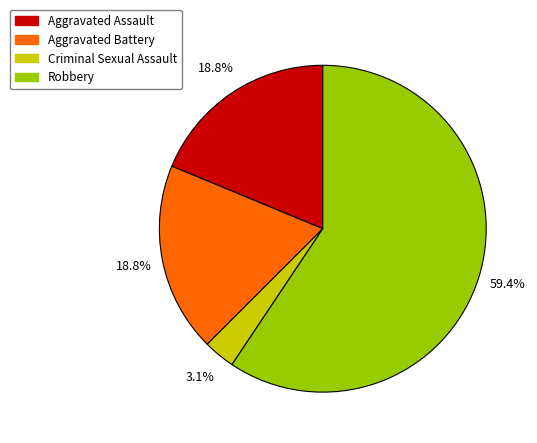

Between Criminal Sexual Assault and Aggravated Assault, which is larger?

Aggravated Assault